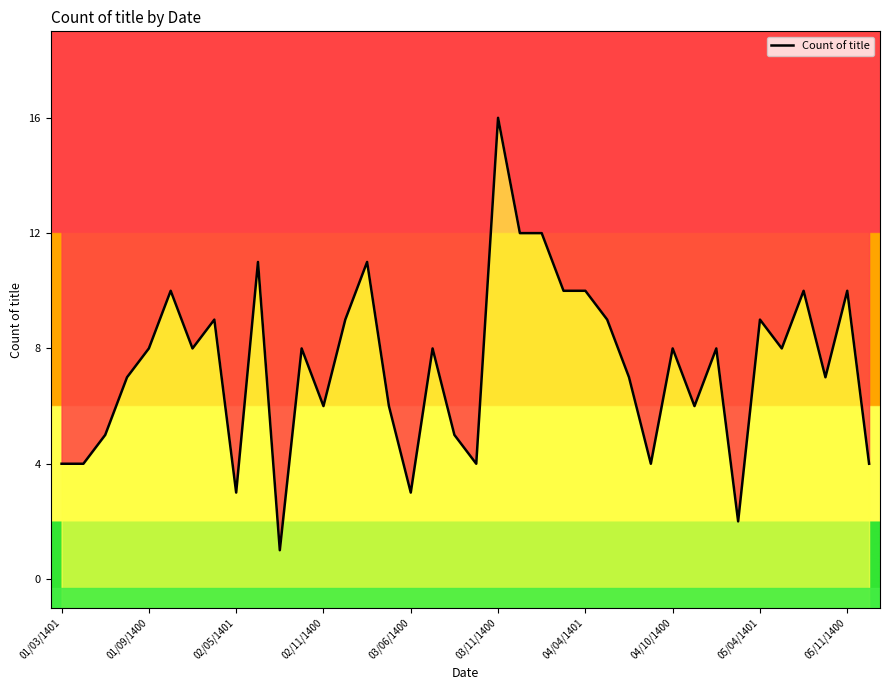

The value at 34 is 4. True or false?

False